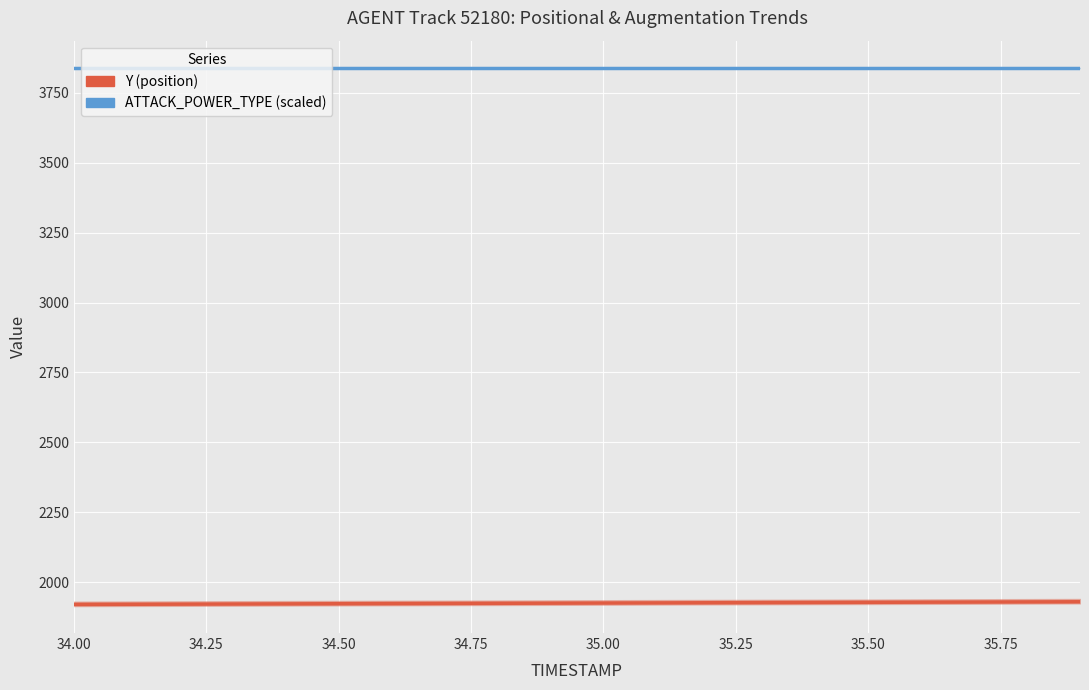

What is the greatest value displayed?

3839.0